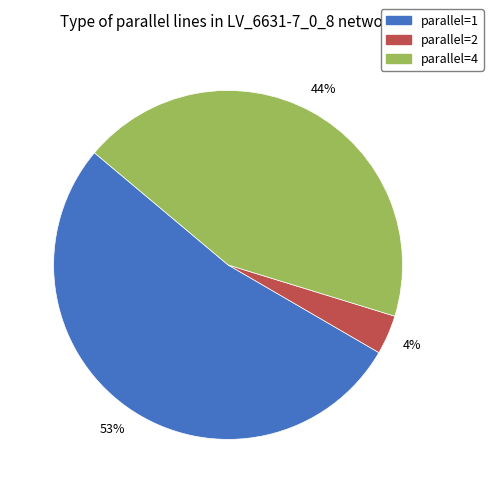

Is there a majority slice in this chart?

Yes